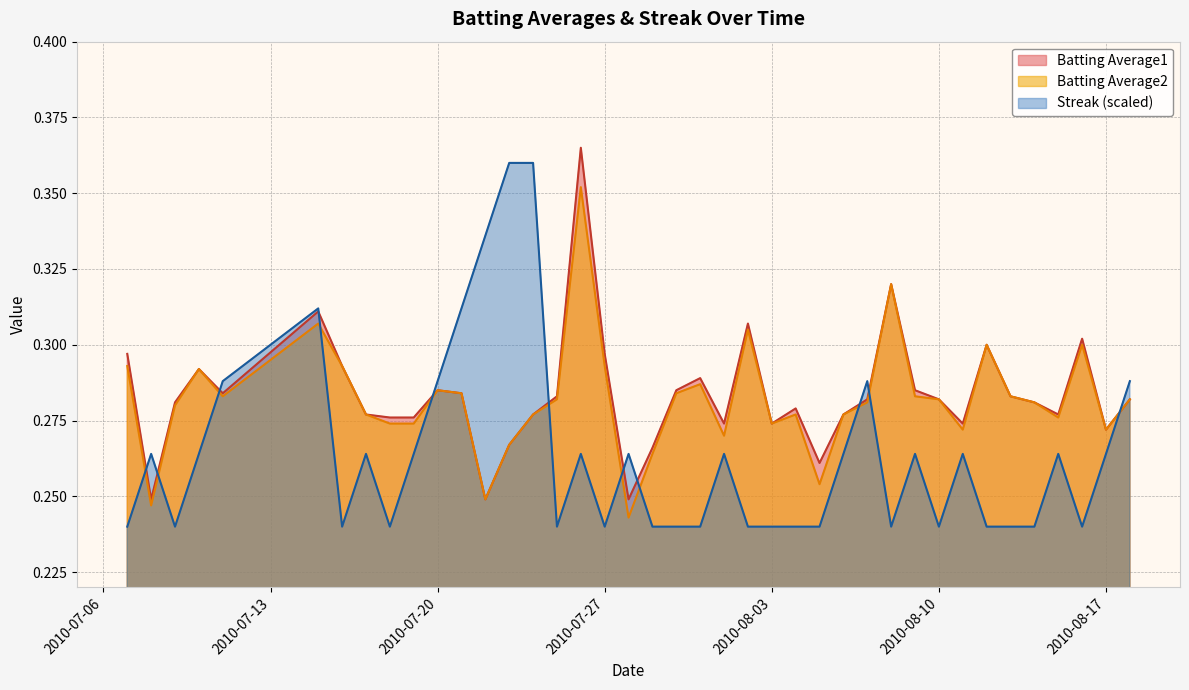

True or false: Batting Average2 and Streak (scaled) intersect in this chart.

True